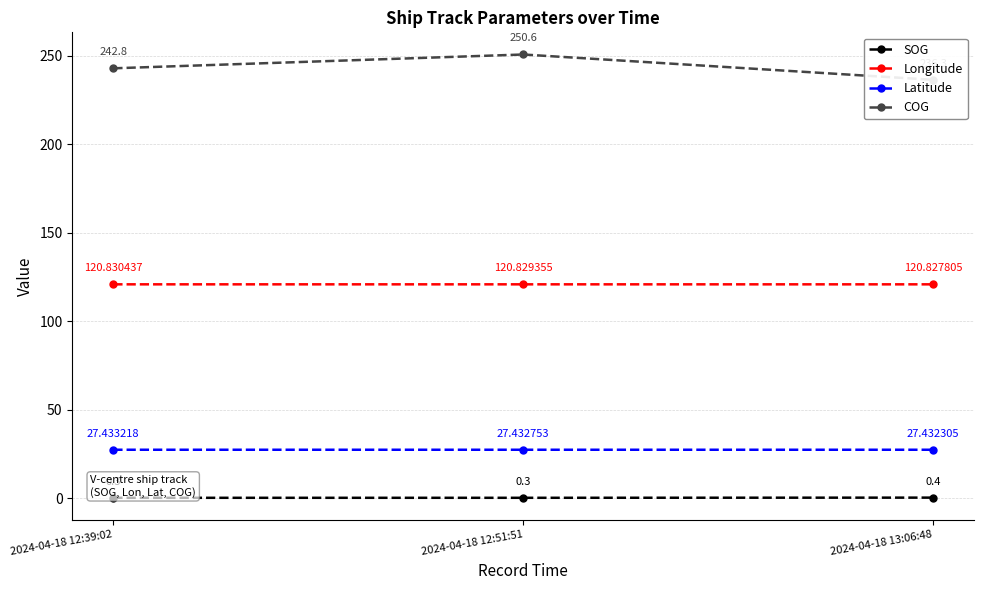

Reading left to right, transcribe all the data shown in this chart.

SOG: 2024-04-18 12:39:02=0.3	2024-04-18 12:51:51=0.3	2024-04-18 13:06:48=0.4
Longitude: 2024-04-18 12:39:02=120.8	2024-04-18 12:51:51=120.8	2024-04-18 13:06:48=120.8
Latitude: 2024-04-18 12:39:02=27.4	2024-04-18 12:51:51=27.4	2024-04-18 13:06:48=27.4
COG: 2024-04-18 12:39:02=242.8	2024-04-18 12:51:51=250.6	2024-04-18 13:06:48=236.3